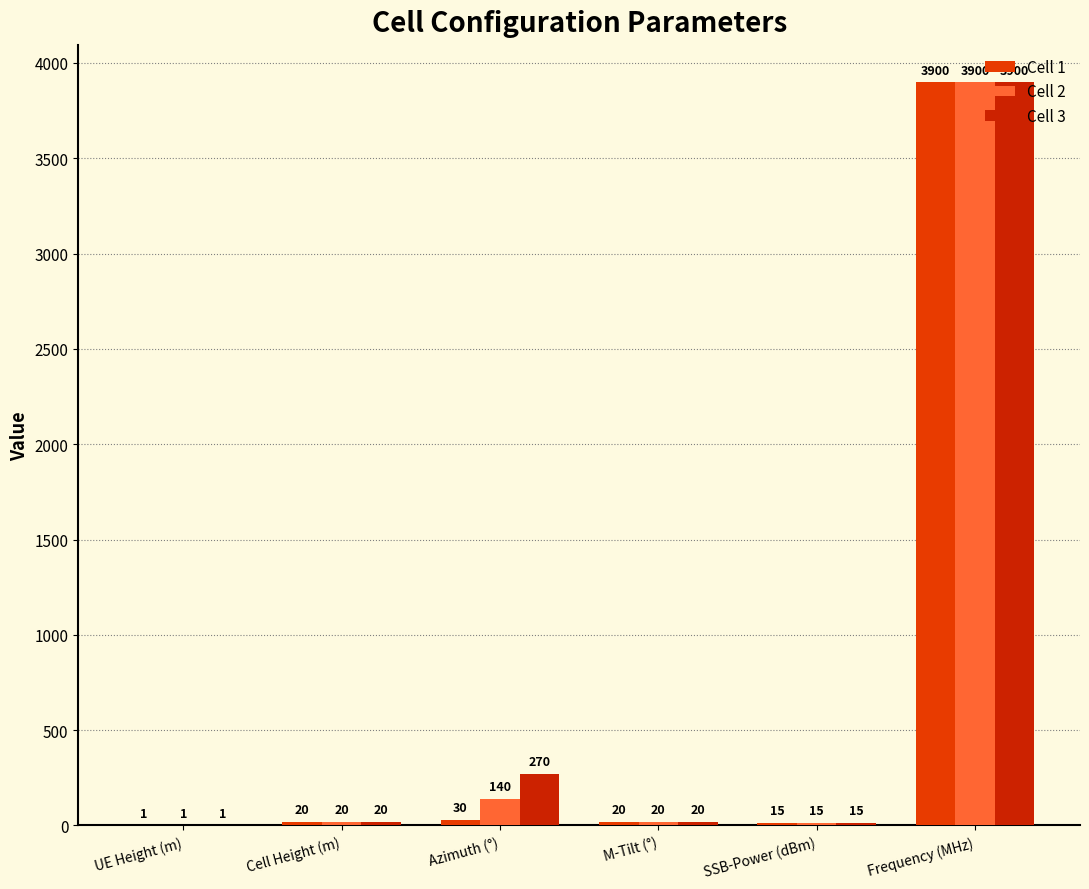

What are all the series names shown in the legend?

Cell 1, Cell 2, Cell 3